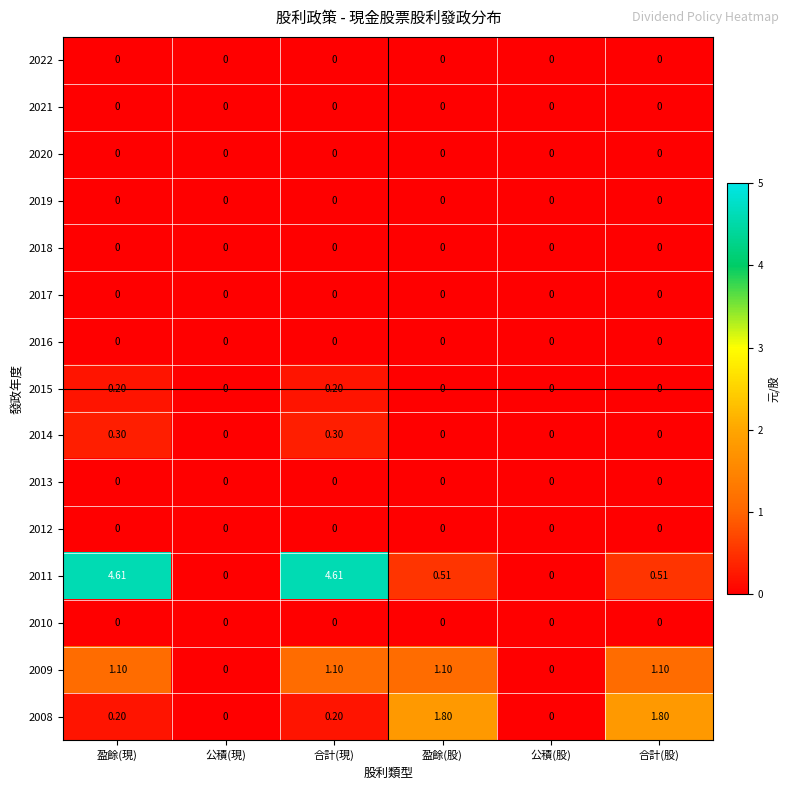

Which series has the widest spread of values?

2011